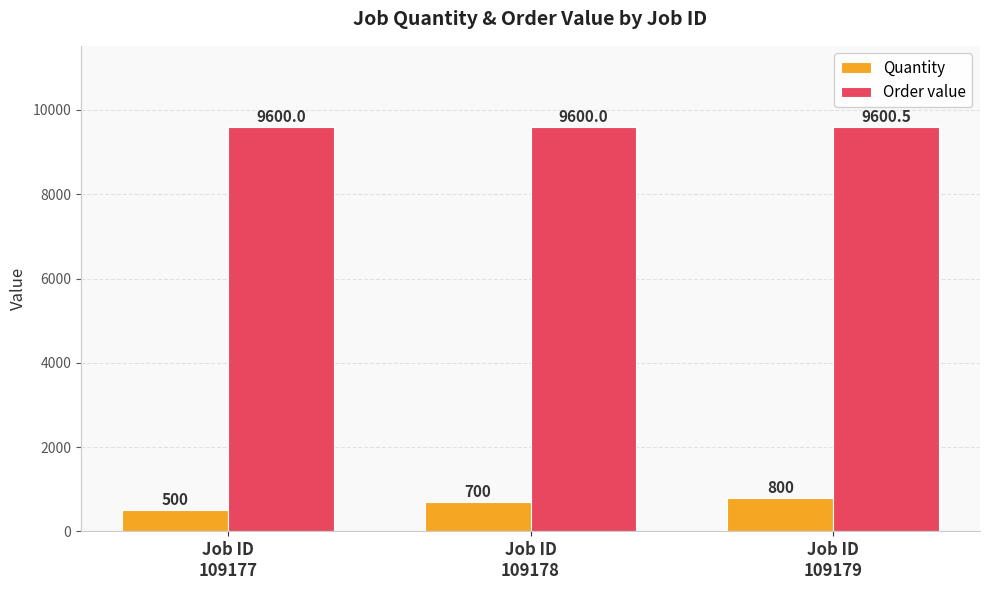

Reading left to right, what are all the values shown in this chart?

Quantity: 500.0	700.0	800.0
Order value: 9600.0	9600.0	9600.5